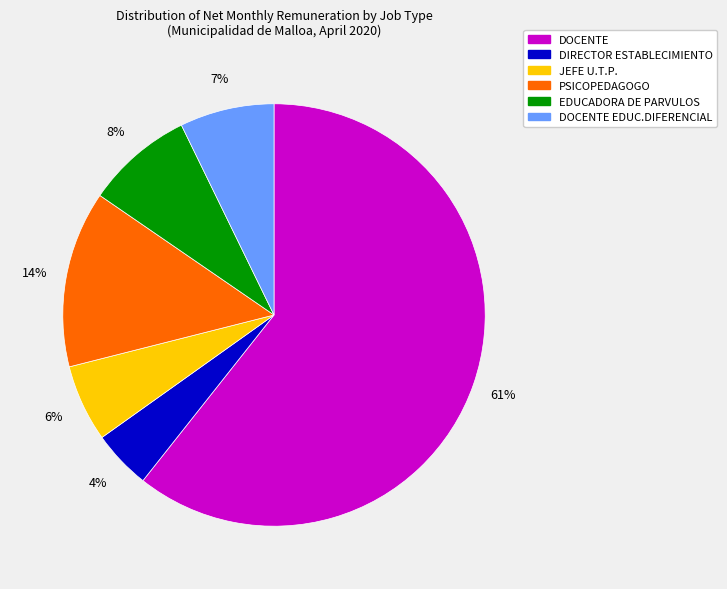

To the nearest percent, what is the average slice percentage?

17%